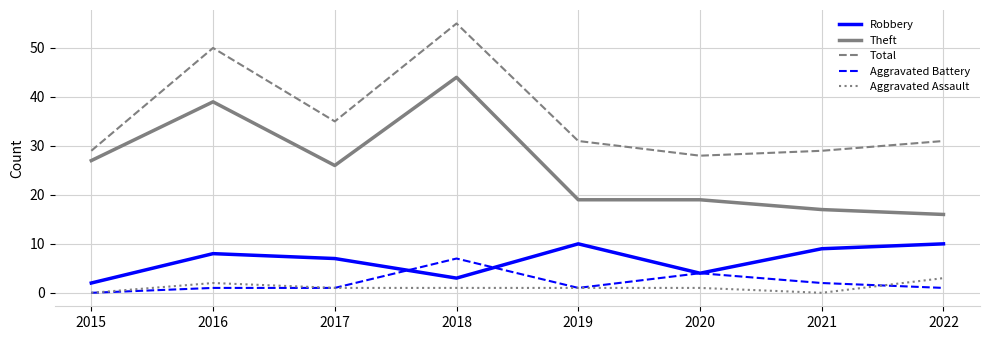

Between 2018 and 2022, which series saw the biggest shift?

Theft